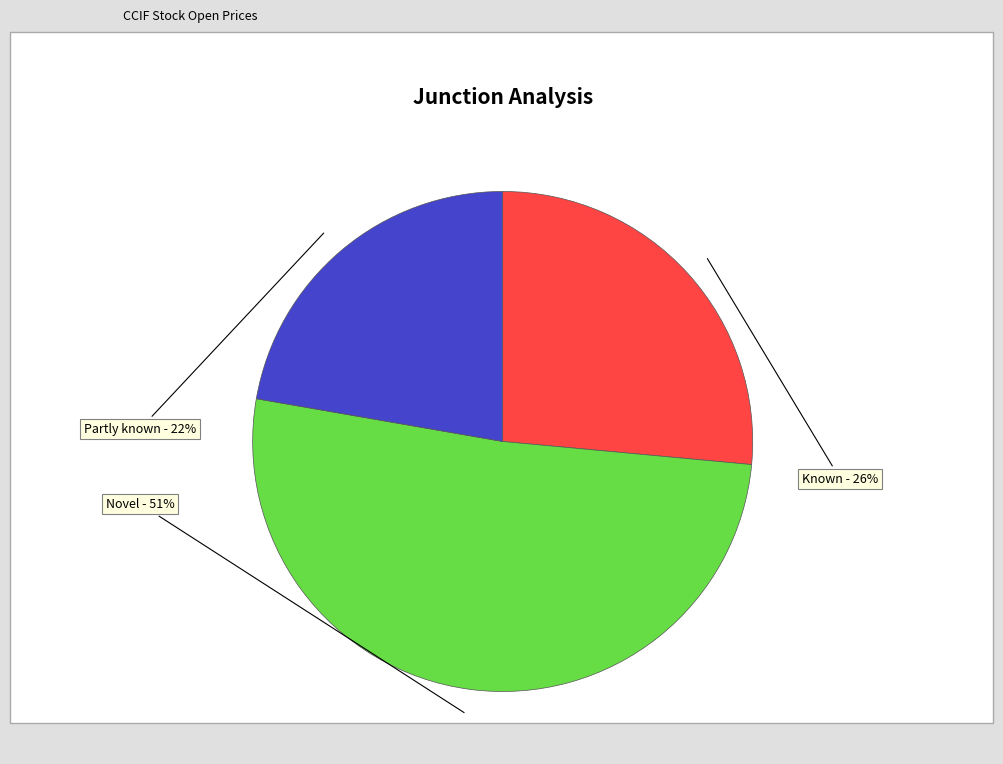

To the nearest percent, what is the difference between the largest and smallest slice percentages?

29%